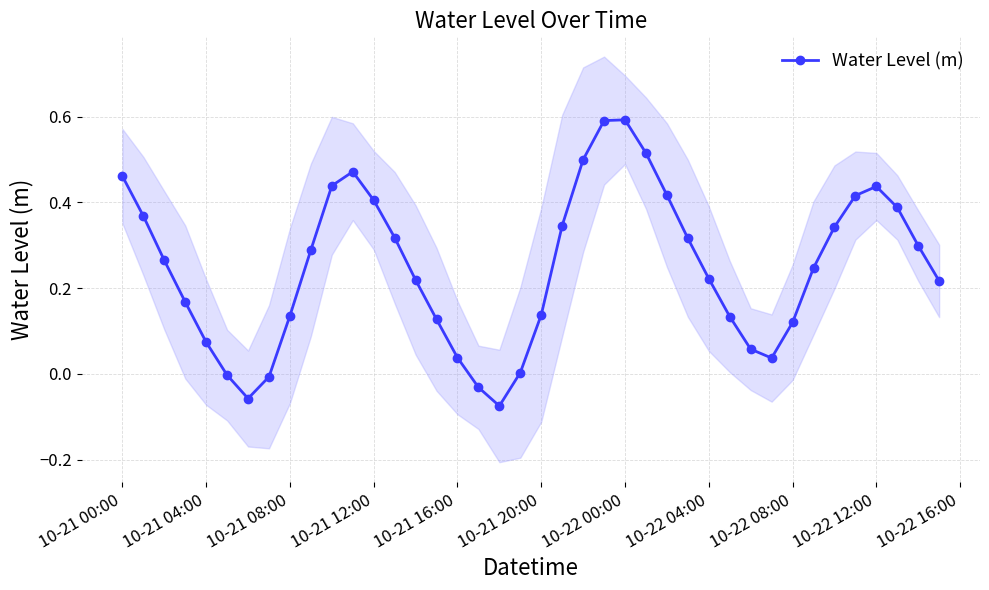

What is the value of the 23rd point from the left?

0.5